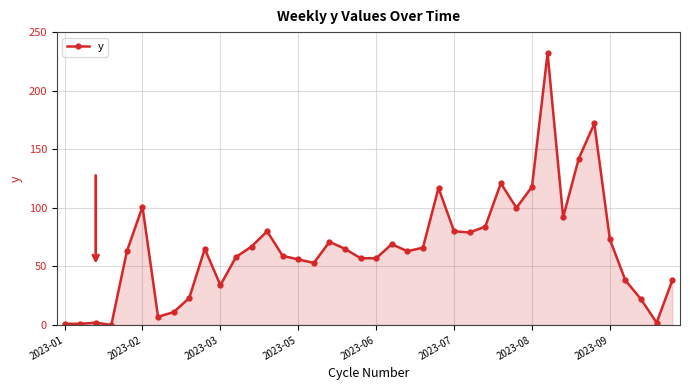

What is the greatest value displayed?

232